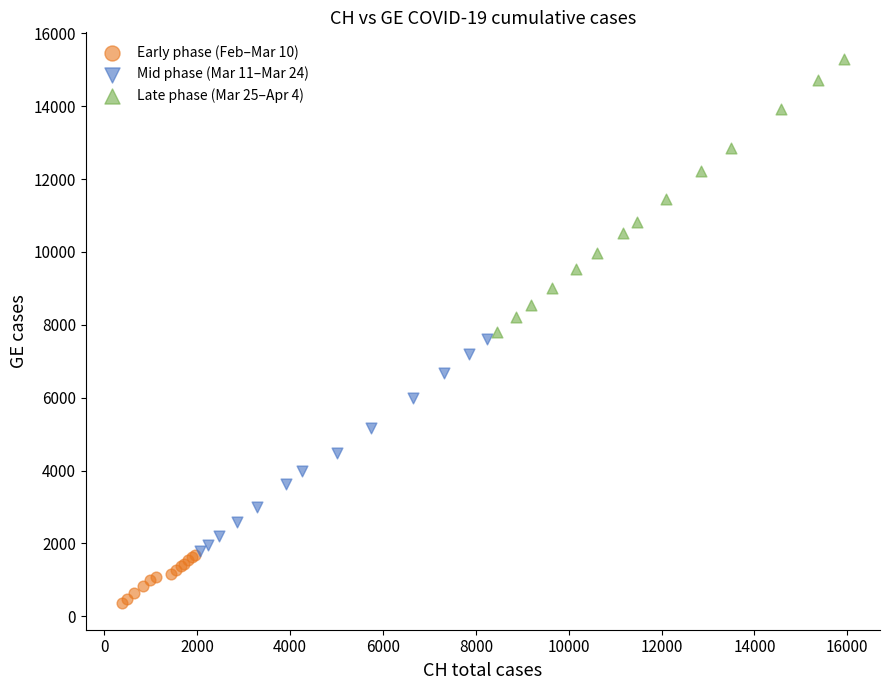

Which series reaches the maximum Y coordinate?

Late phase (Mar 25–Apr 4)